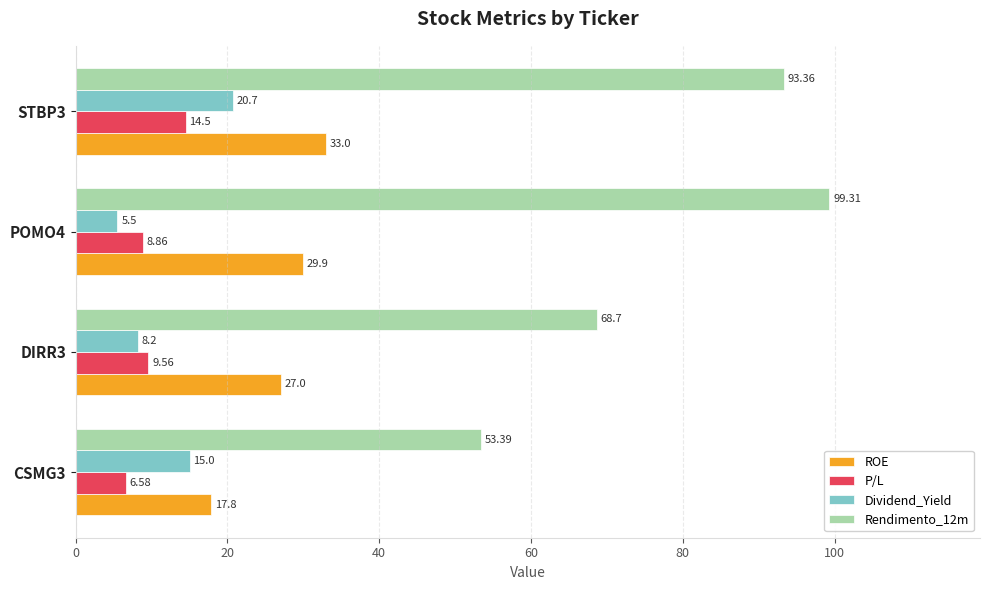

Which series has the widest spread of values?

Rendimento_12m